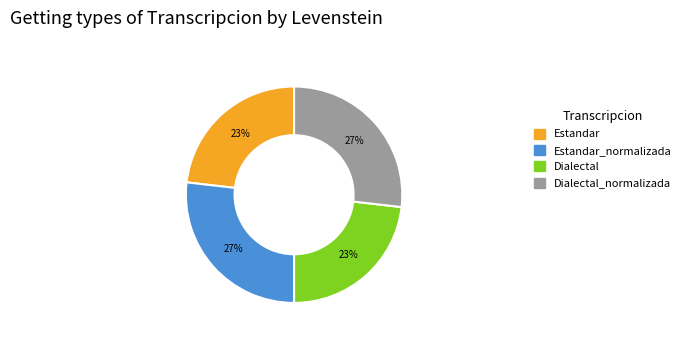

To the nearest percent, what is the average slice percentage?

25%